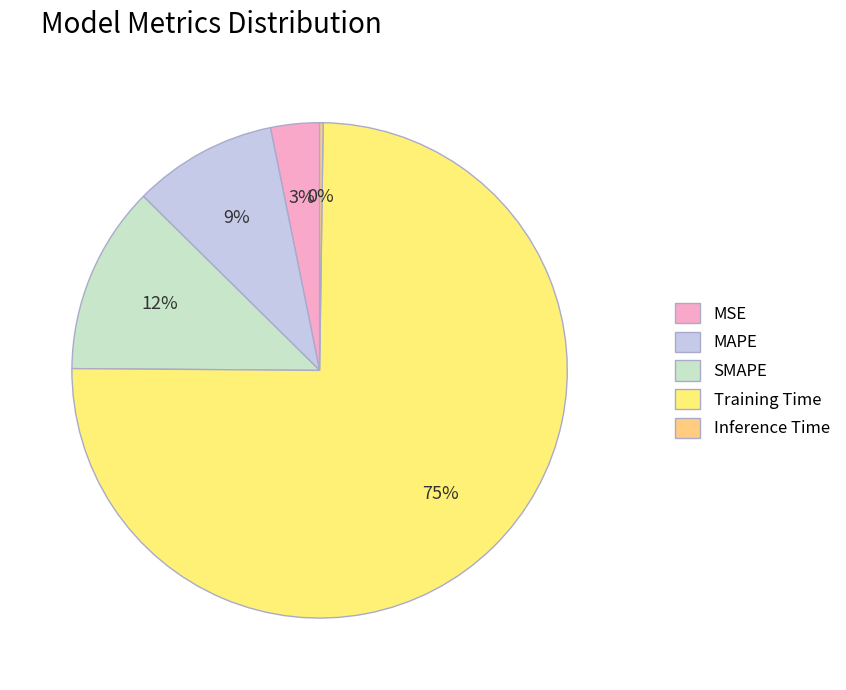

Which has a higher value, Inference Time or MSE?

MSE